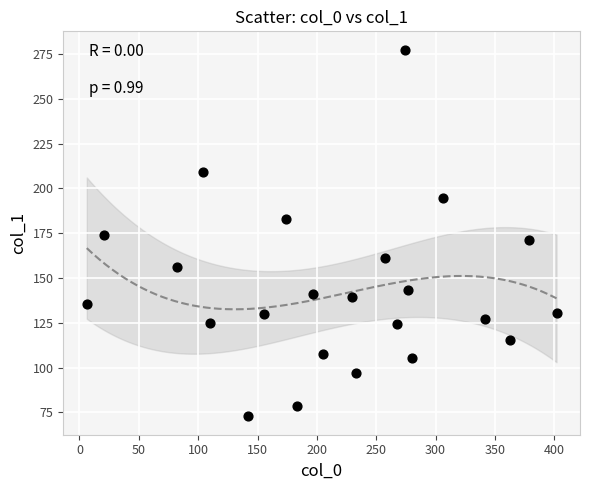

What is the range of X values (max minus min)?

395.7